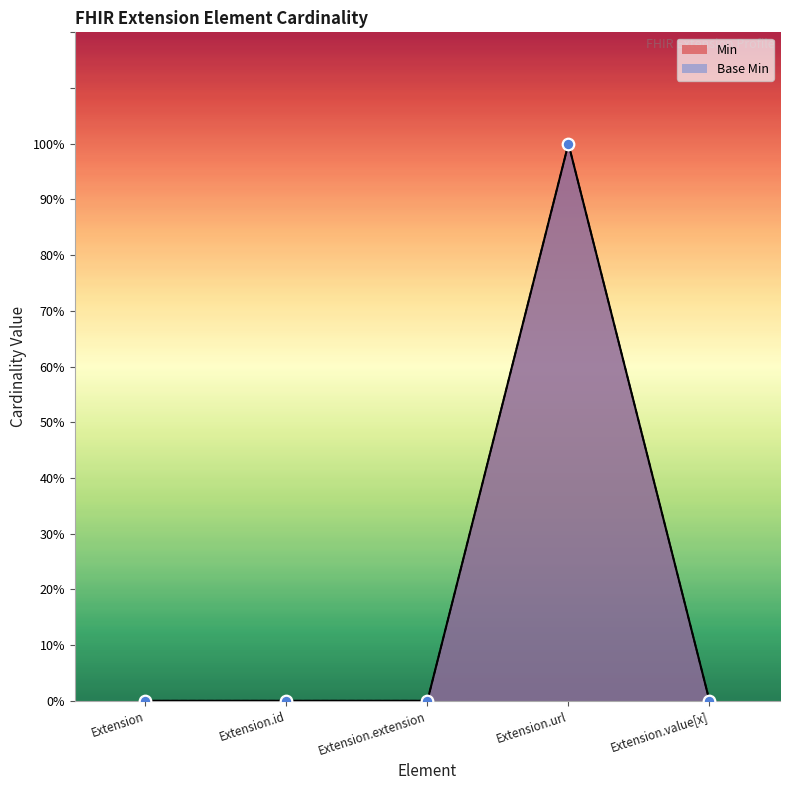

What are all the series names shown in the legend?

Min, Base Min